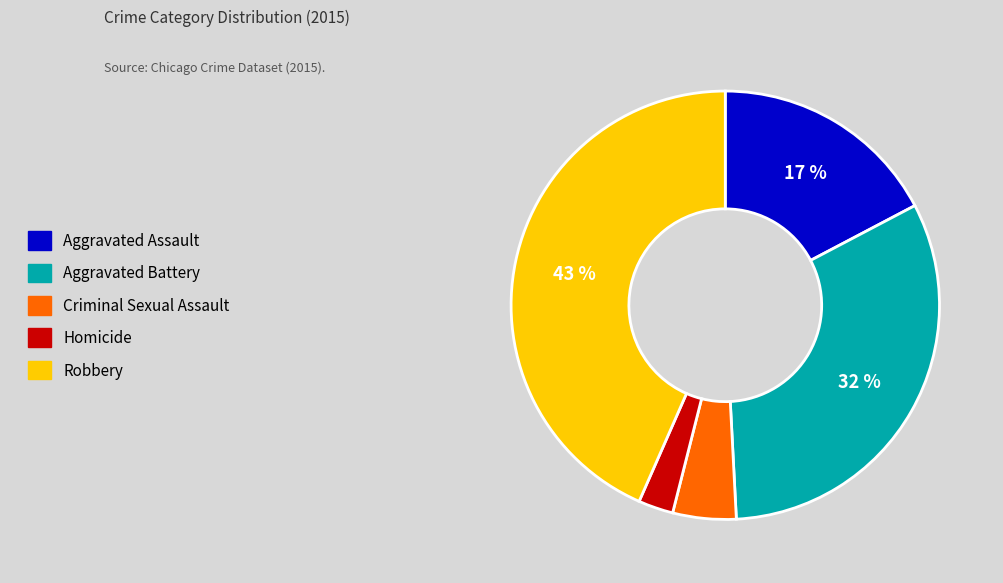

Which category has the smallest portion of the pie?

Homicide